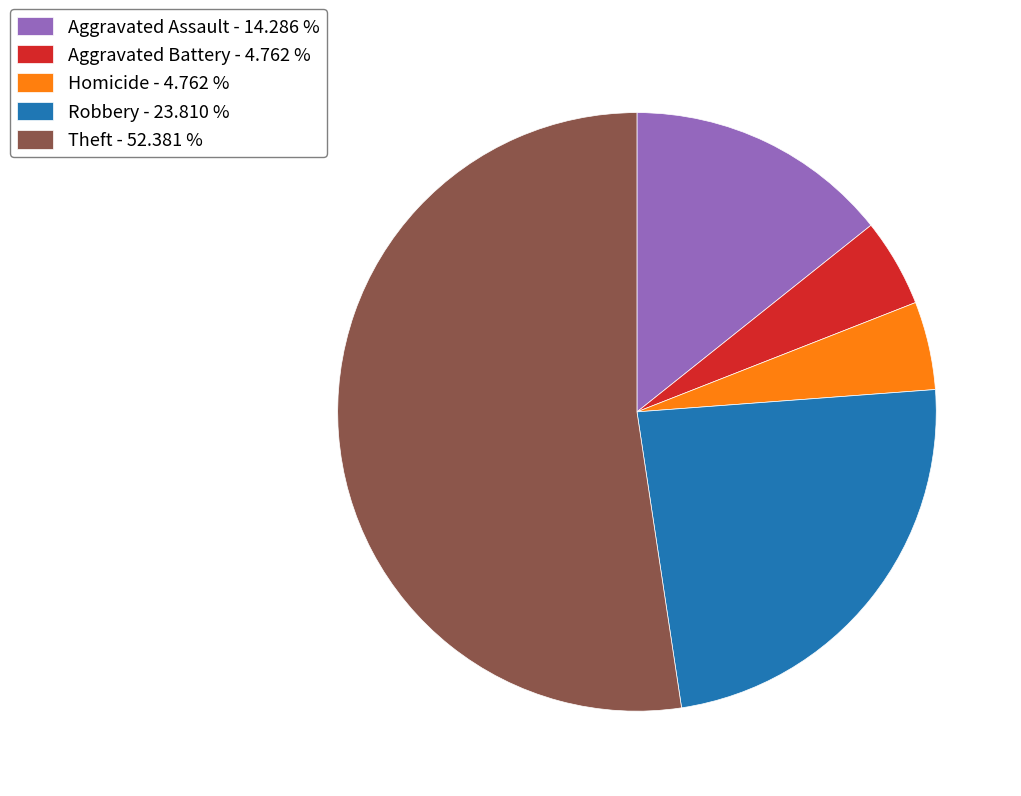

Which slice is the largest?

Theft - 52.381 %